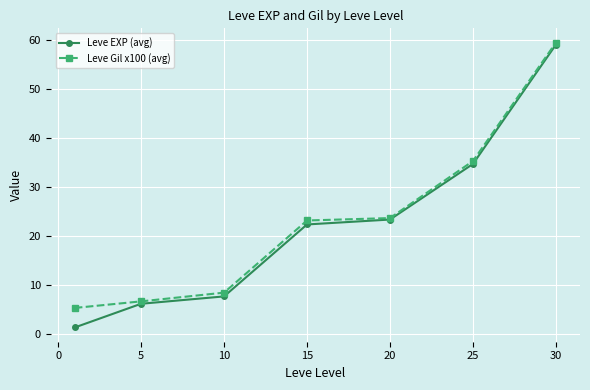

Reading right to left, extract all data points from this chart.

Leve EXP (avg): 59.0	34.7	23.3	22.3	7.7	6.2	1.3
Leve Gil x100 (avg): 59.4	35.3	23.6	23.1	8.4	6.7	5.3